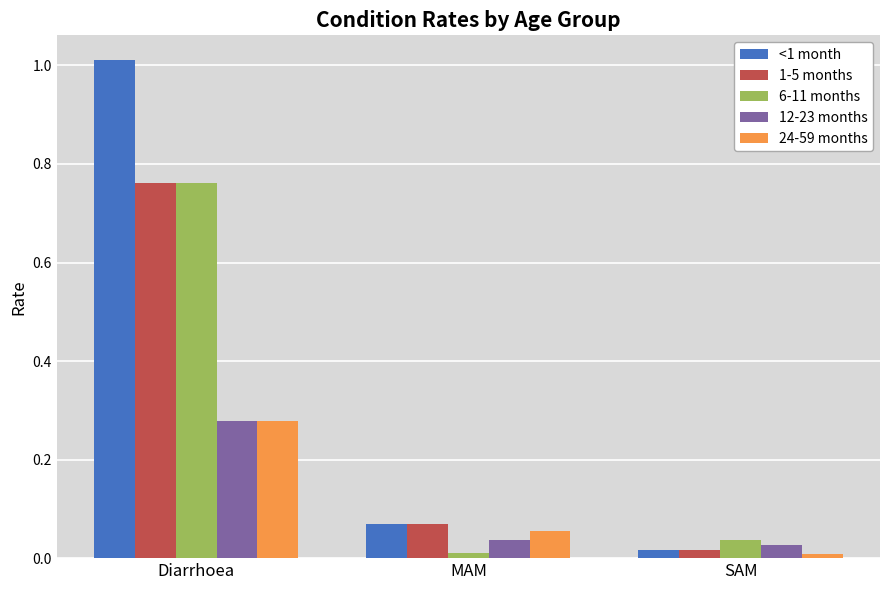

Is it true that <1 month equals 0.7 at Diarrhoea?

False